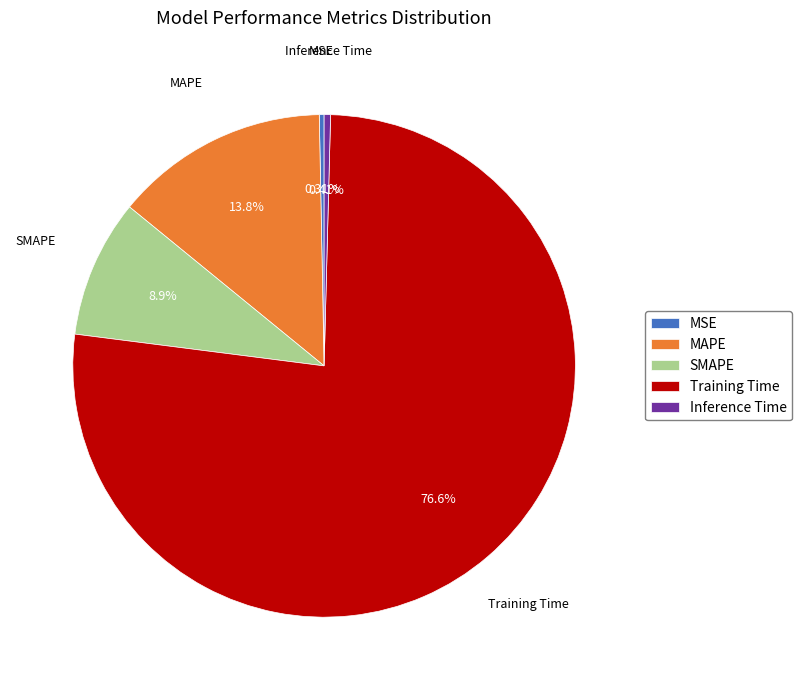

Is the sum of SMAPE and MSE greater than half?

No